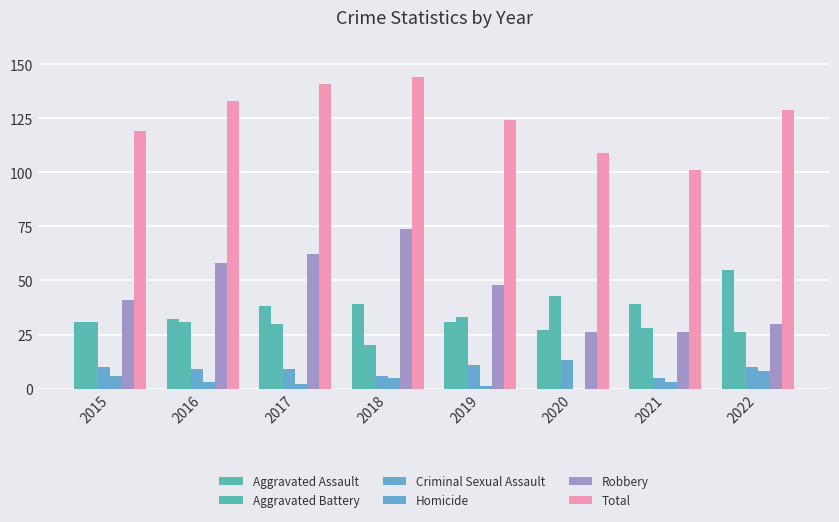

What is the average value of the Aggravated Assault series?

36